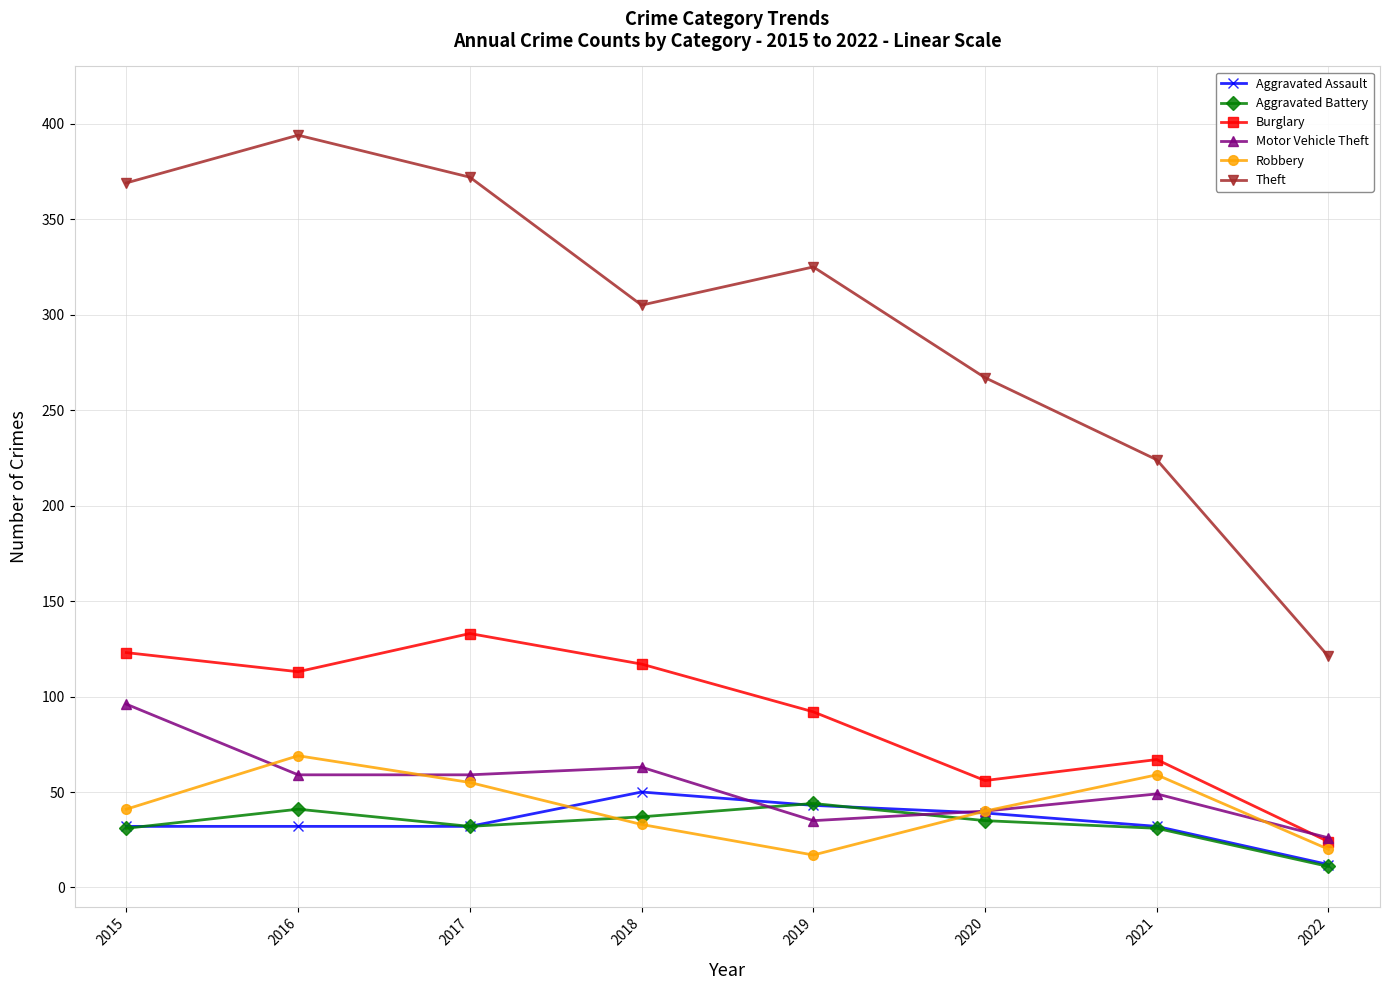

True or false: Aggravated Battery has more than 1 points higher than both neighbors.

True